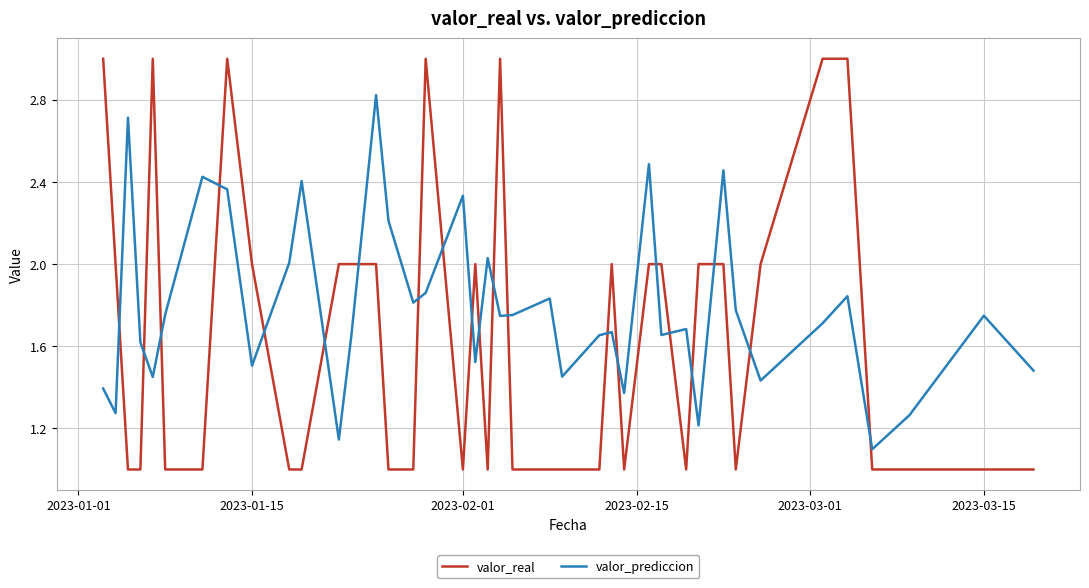

Rank the series by their average value, from highest to lowest.

valor_prediccion, valor_real